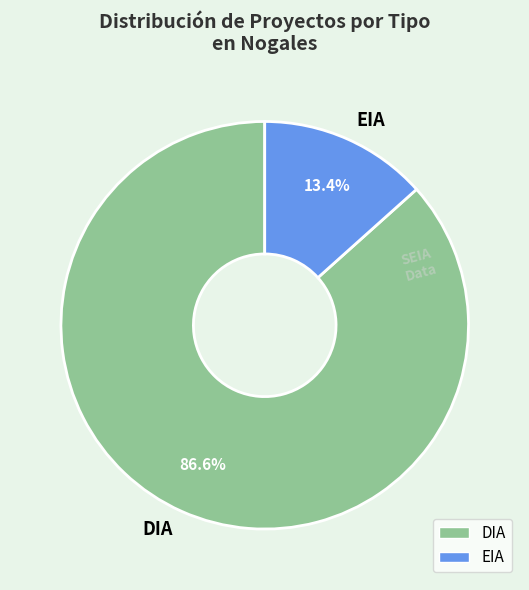

Approximately how many times larger is the value at EIA compared to DIA?

0.2